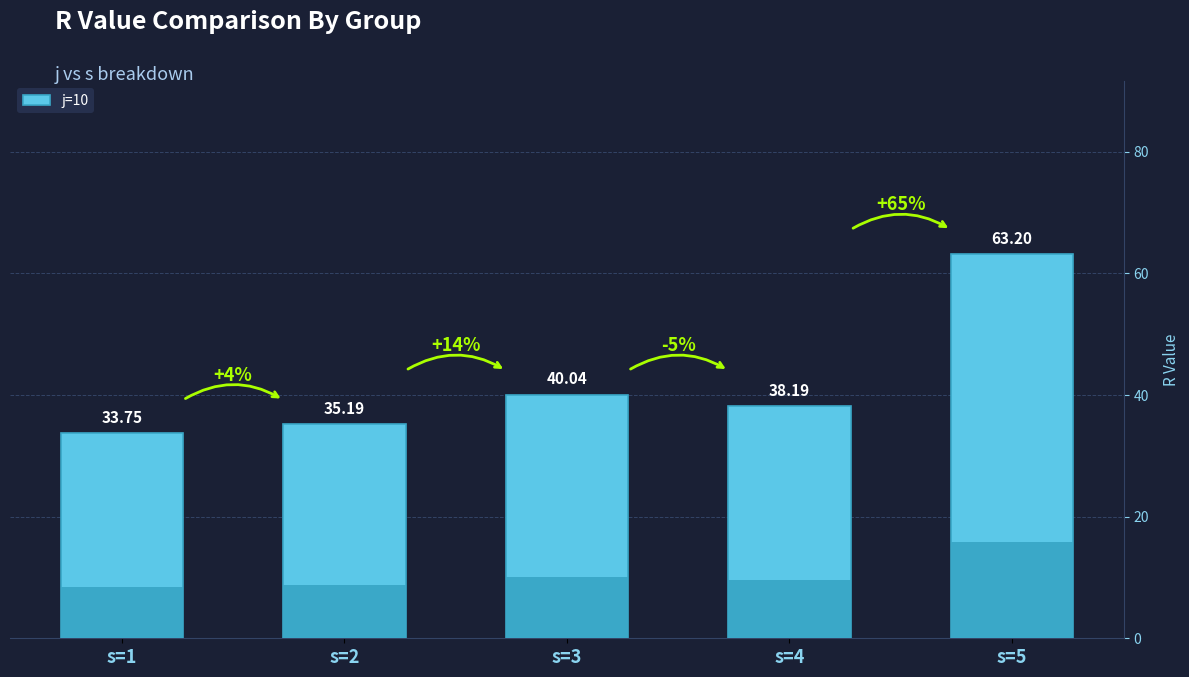

What is the difference between the values at s=3 and s=2?

4.9